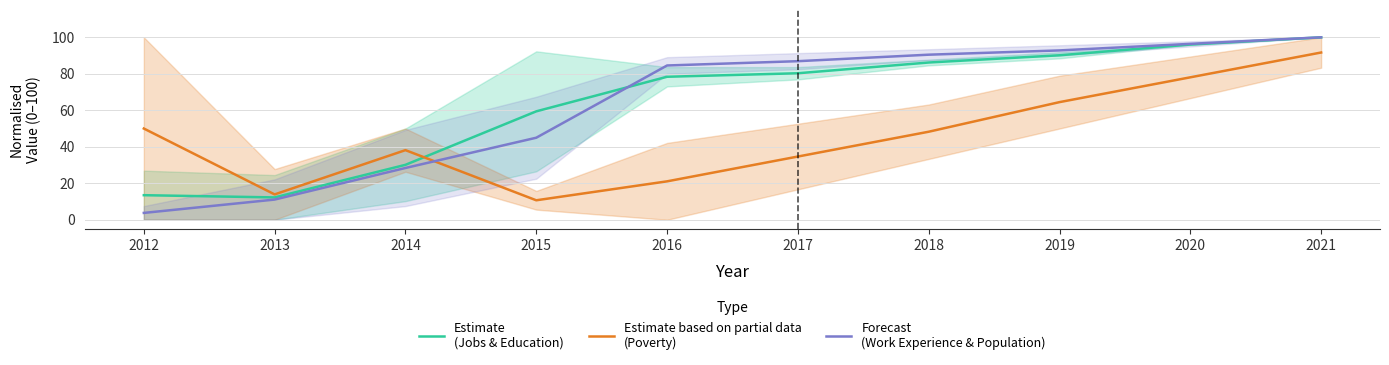

True or false: Forecast
(Work Experience & Population) has a value of 137.9 at 2016.

False